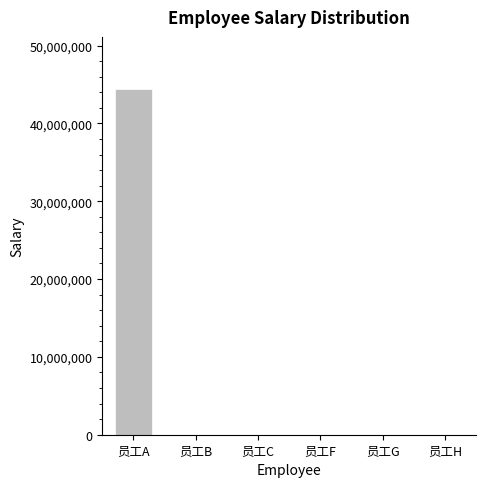

Are the bars horizontal?

No